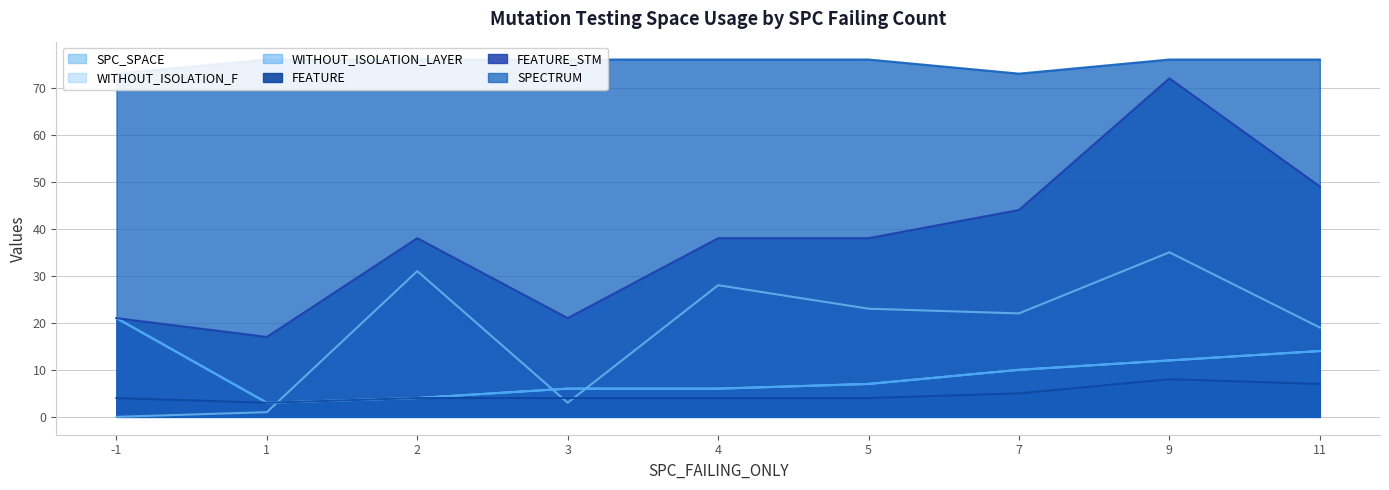

Where is the first local maximum for SPC_SPACE?

2